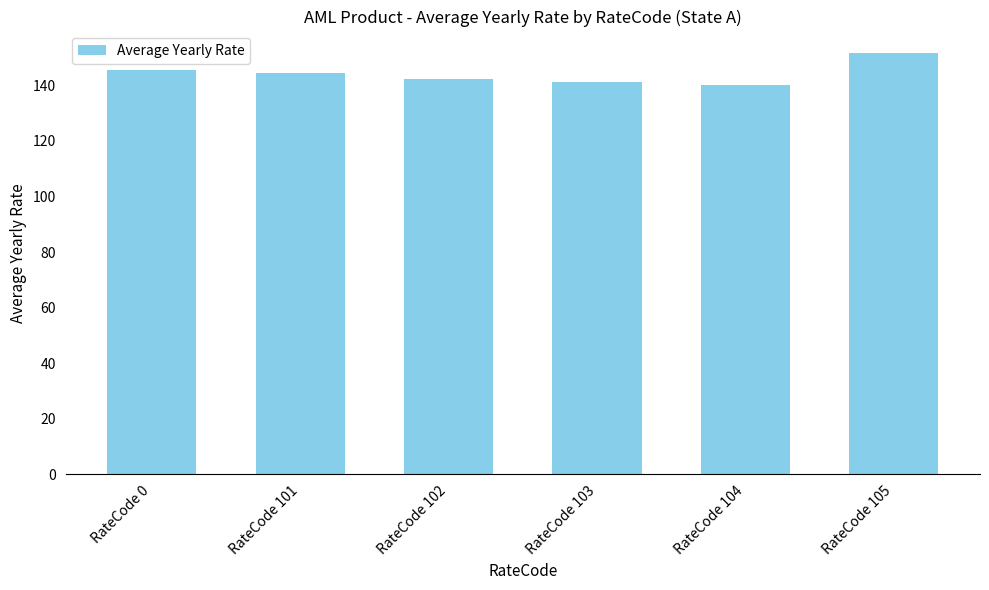

True or false: the data shows 151.8 at RateCode 105.

True